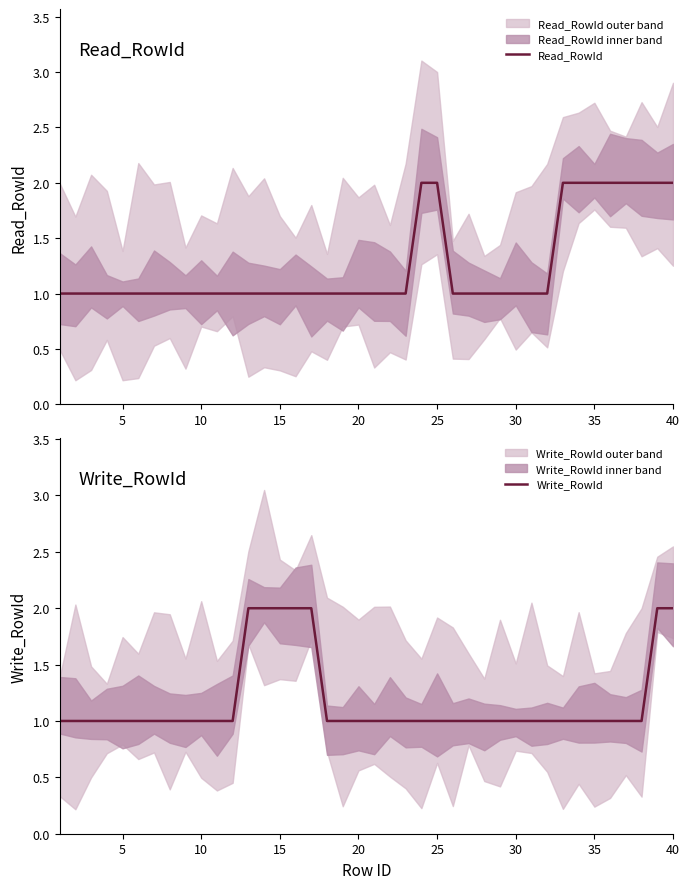

Which series has the largest total across all categories?

Read_RowId